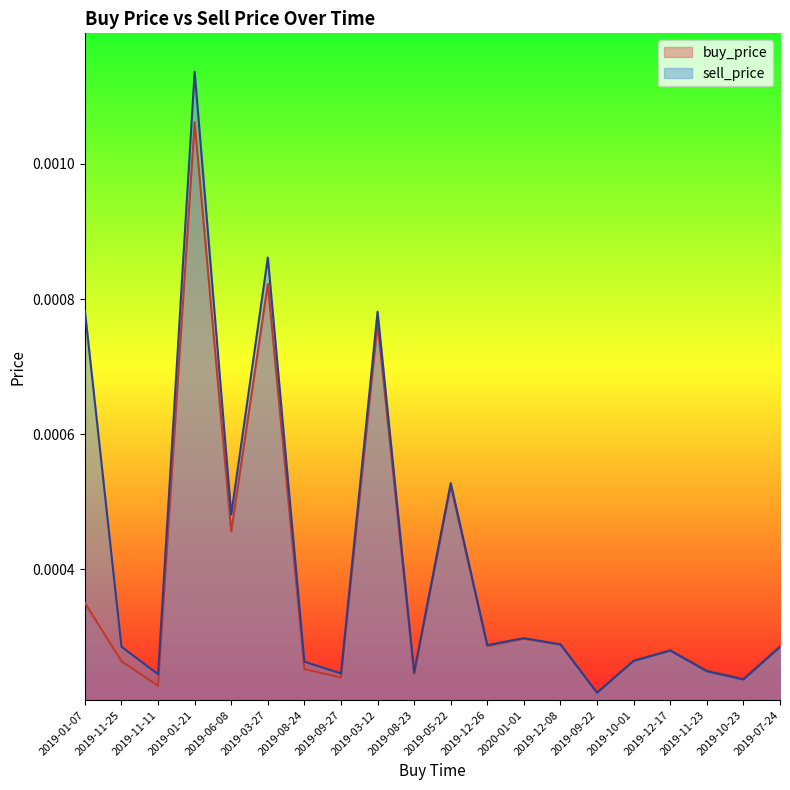

How many interior local valleys does the buy_price series have?

7